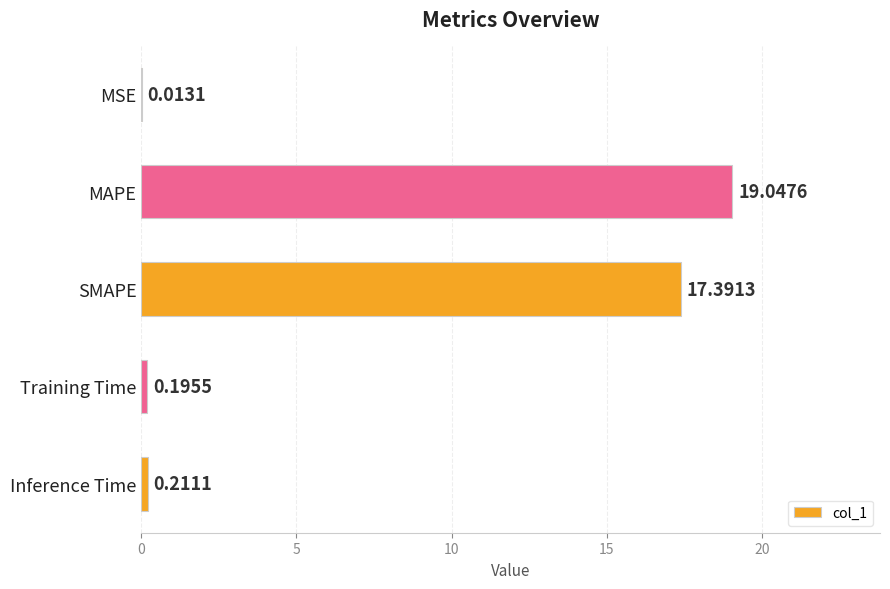

Which category has the highest value across all series?

MAPE